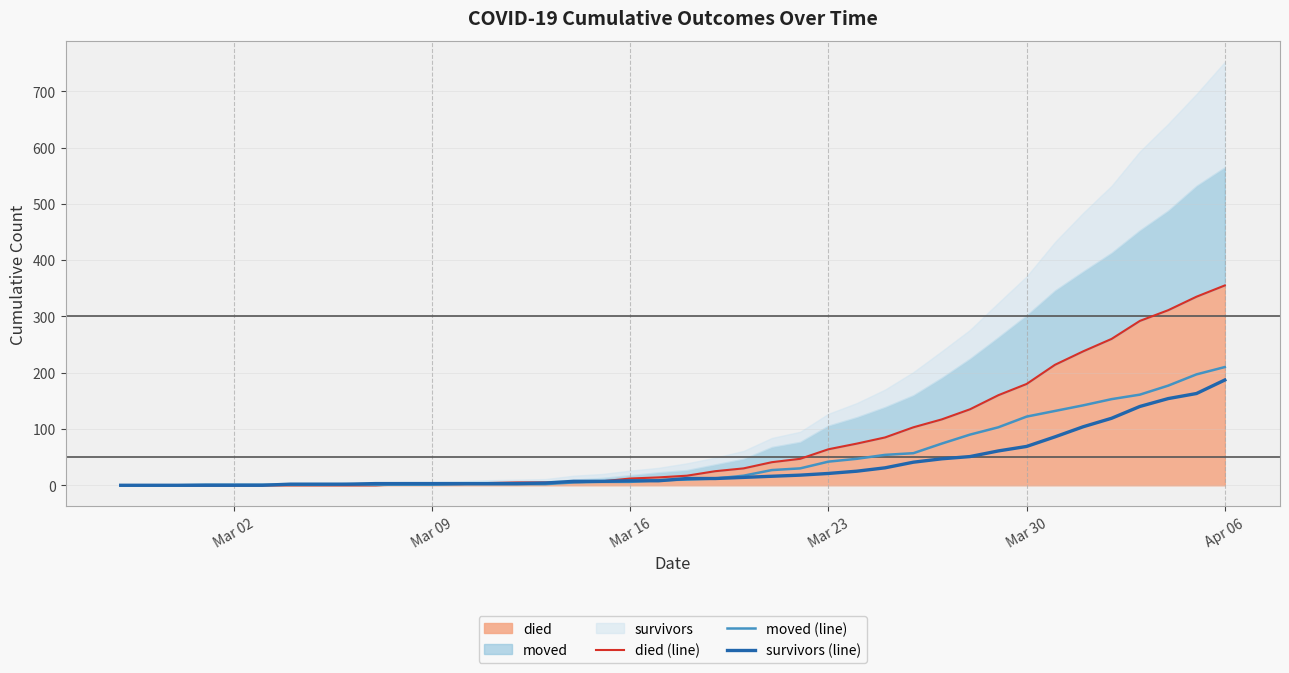

What is the difference between the maximum and minimum values in the survivors (line) series?

187